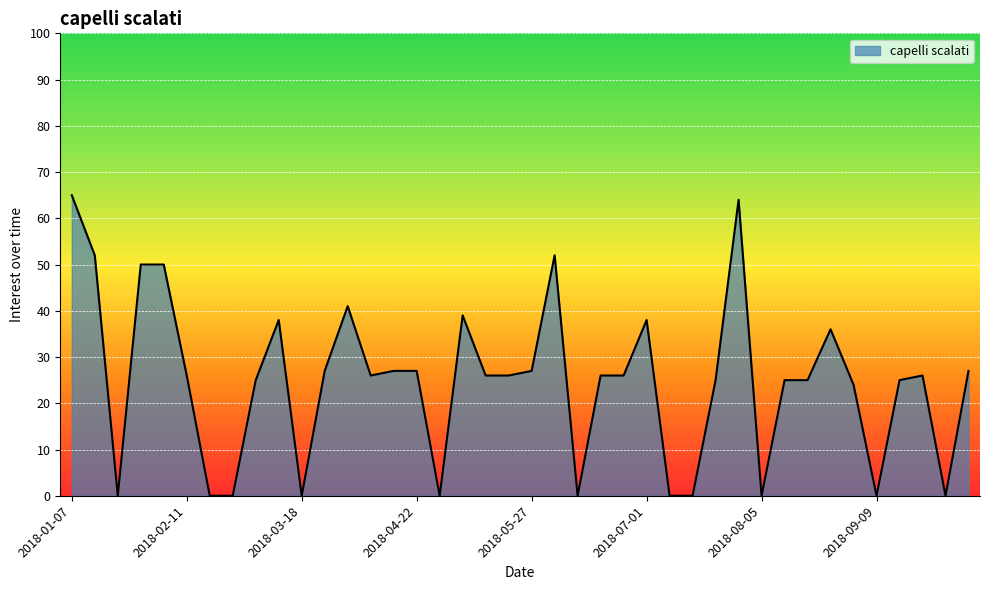

What is the maximum value shown in the chart?

65